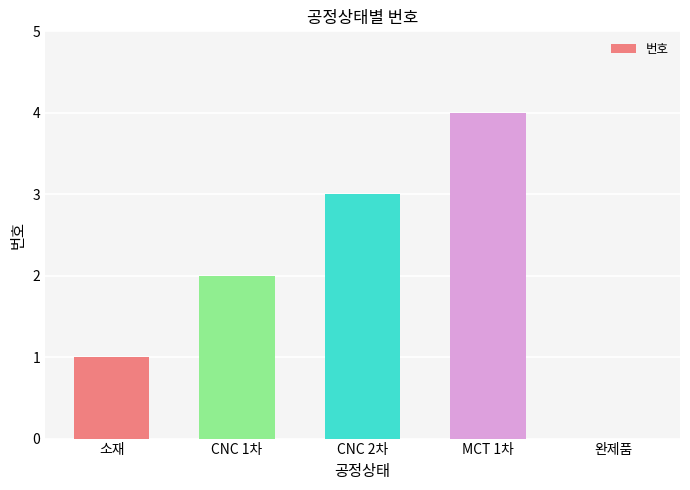

What is the sum of all values?

10